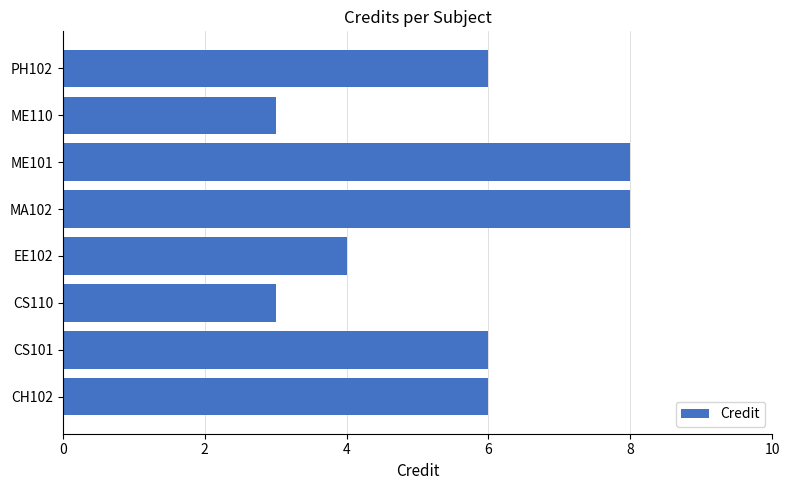

The value at CH102 is 6. True or false?

True